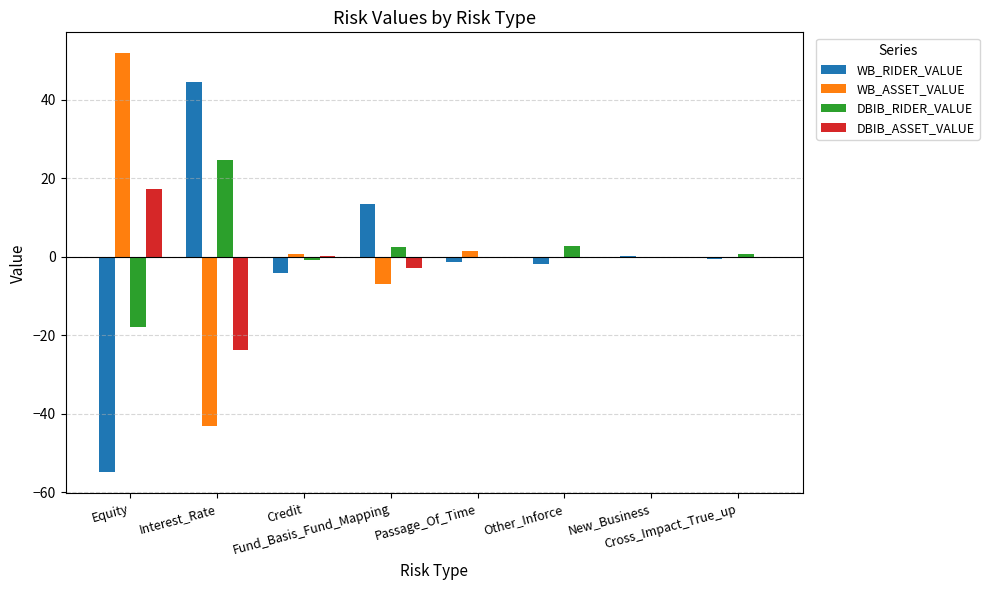

What is the minimum value shown in the chart?

-54.9